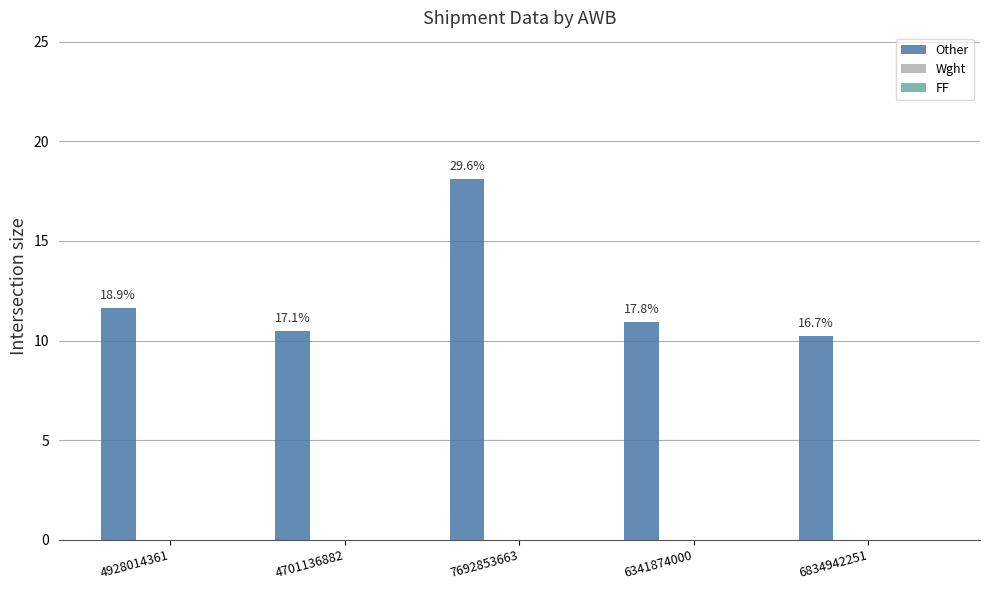

How many bars are there in total?

5